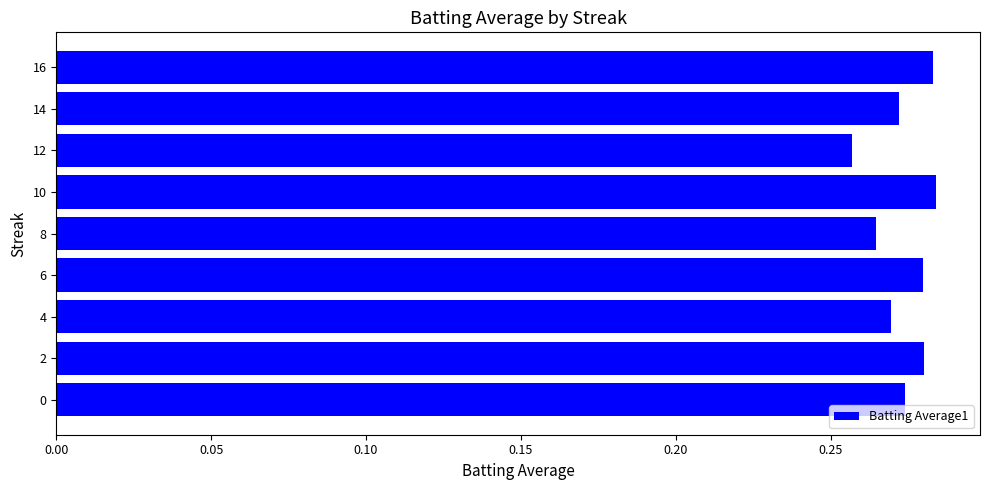

What is the sum of all values?

2.5